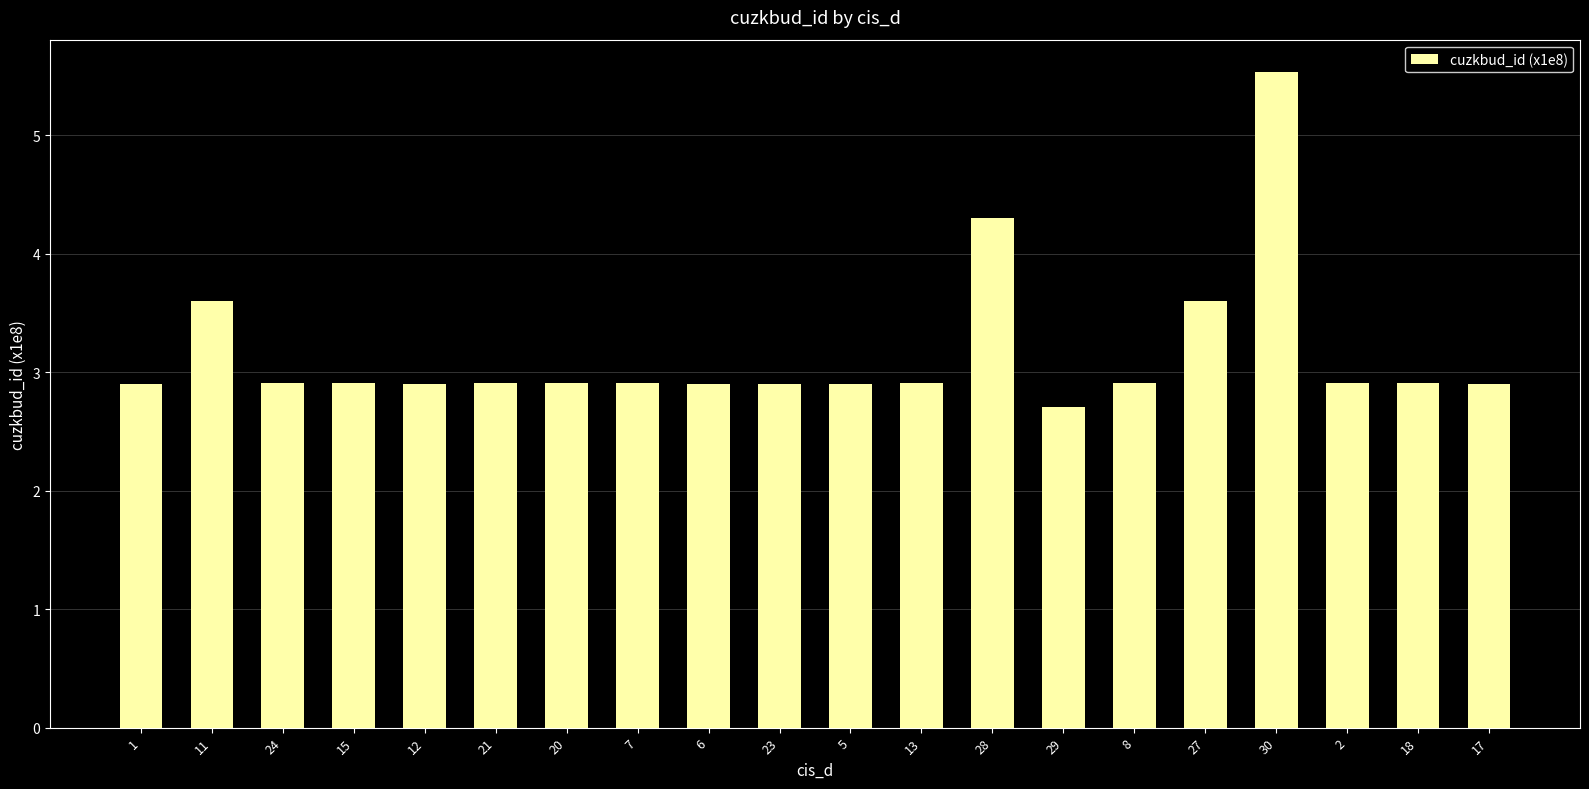

Where is the data nearest to the value 4?

28